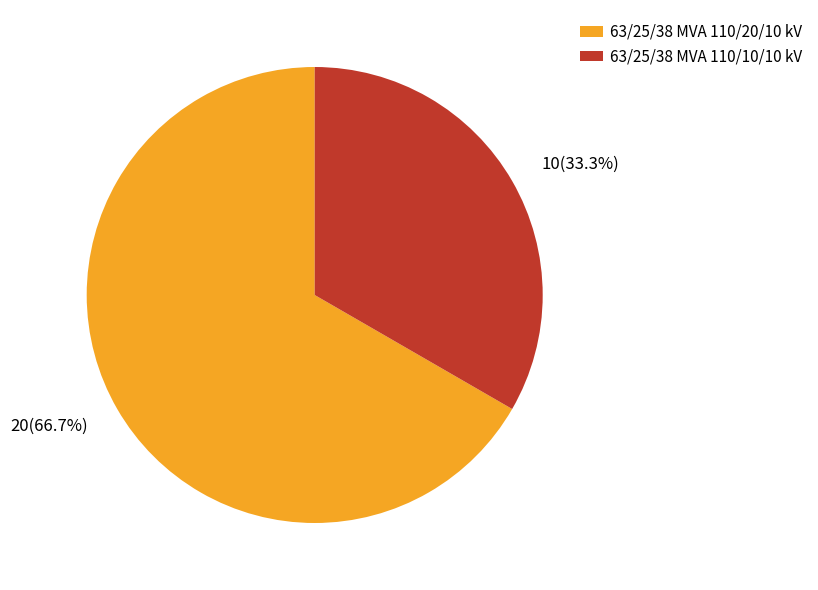

What percentage is the 63/25/38 MVA 110/10/10 kV slice, to the nearest percent?

33%